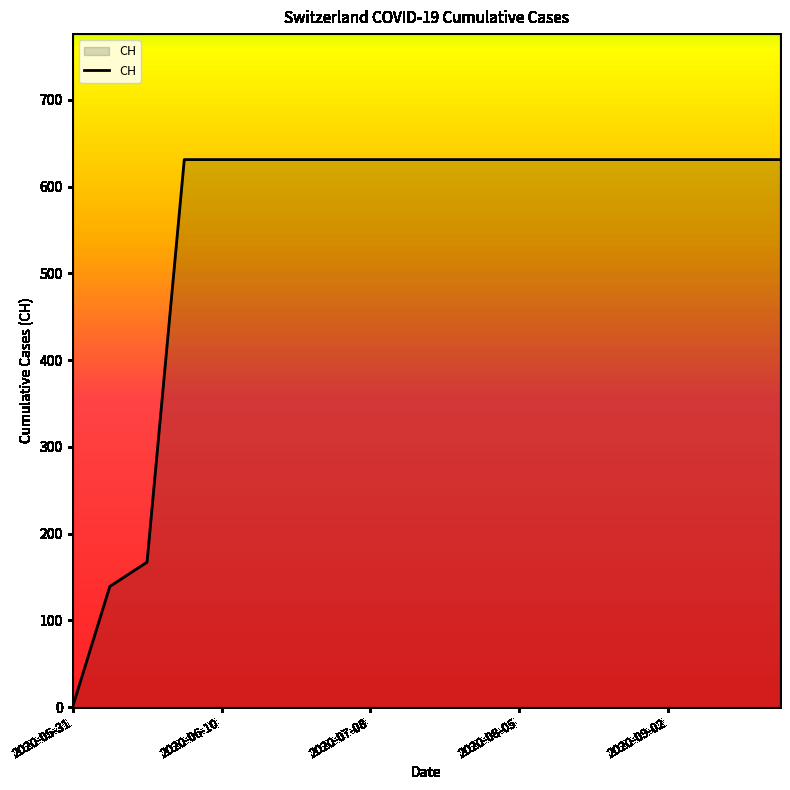

What is the greatest value displayed?

631